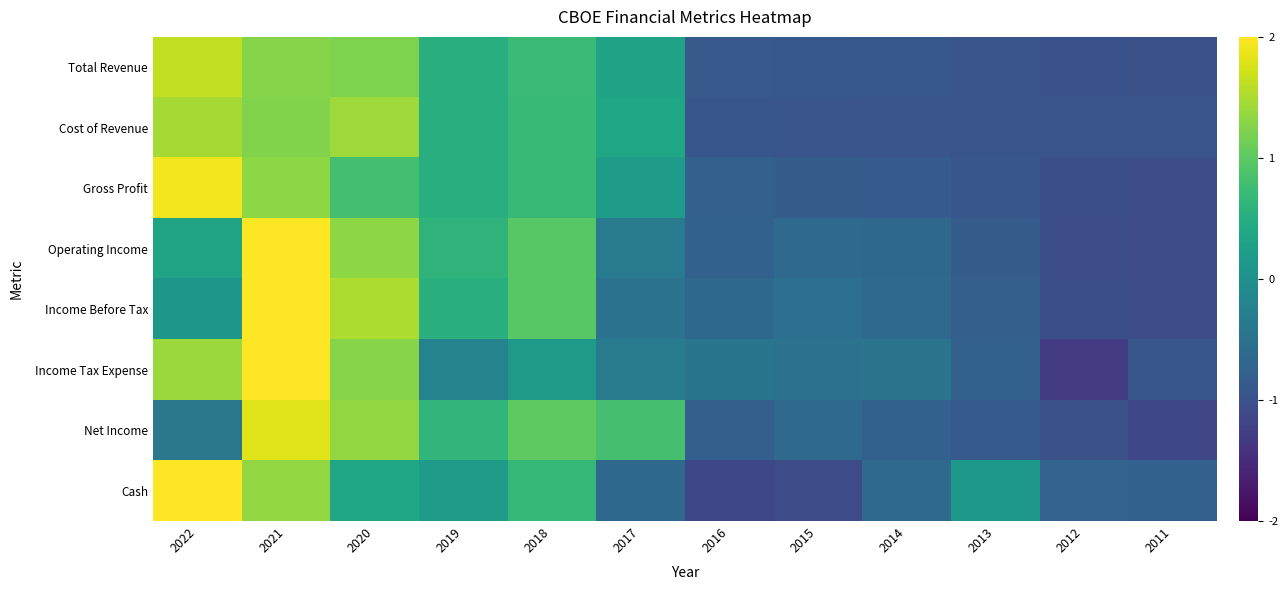

Which series has the largest range (max minus min)?

Income Tax Expense